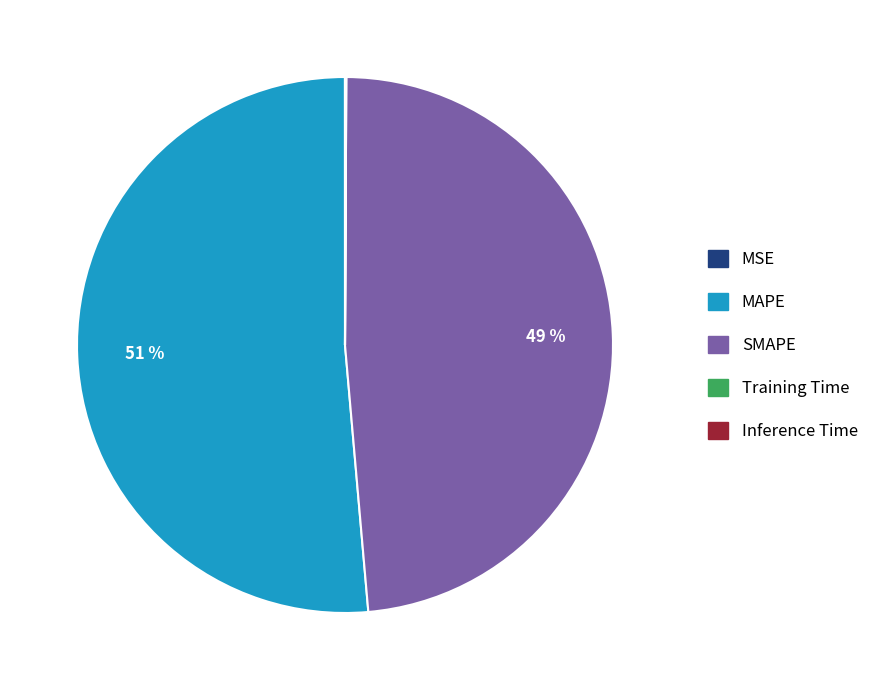

Which slice is the largest?

MAPE